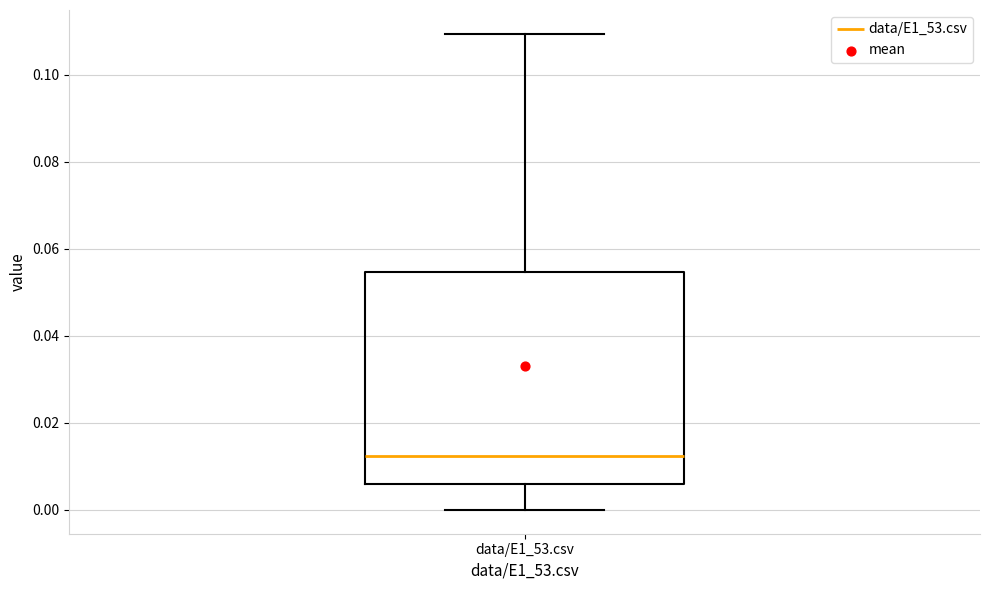

Transcribe this box plot: give where the median line is, the range the box spans, and where the two whiskers end, as read against the y-axis. The values are not printed on the chart, so give them approximately, as read against the axis.

median 0.012, box 0.006 to 0.054, whiskers 0.000 to 0.110